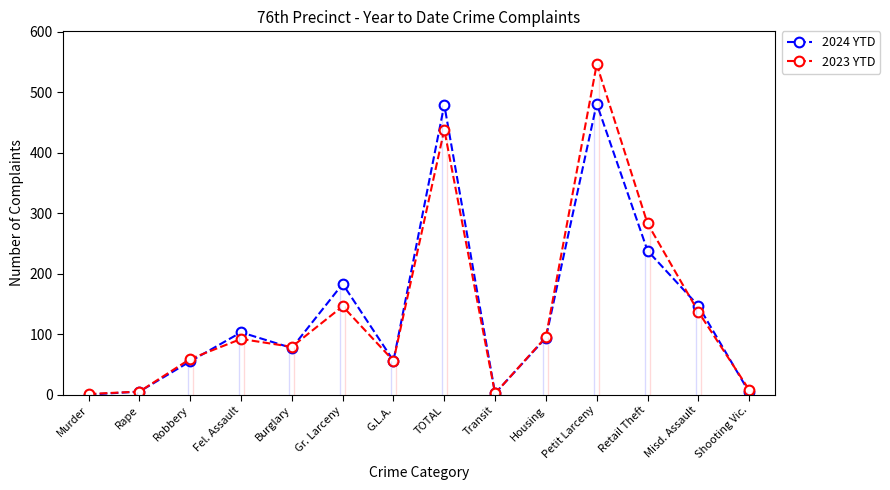

At how many categories does at least one series exceed 171?

4